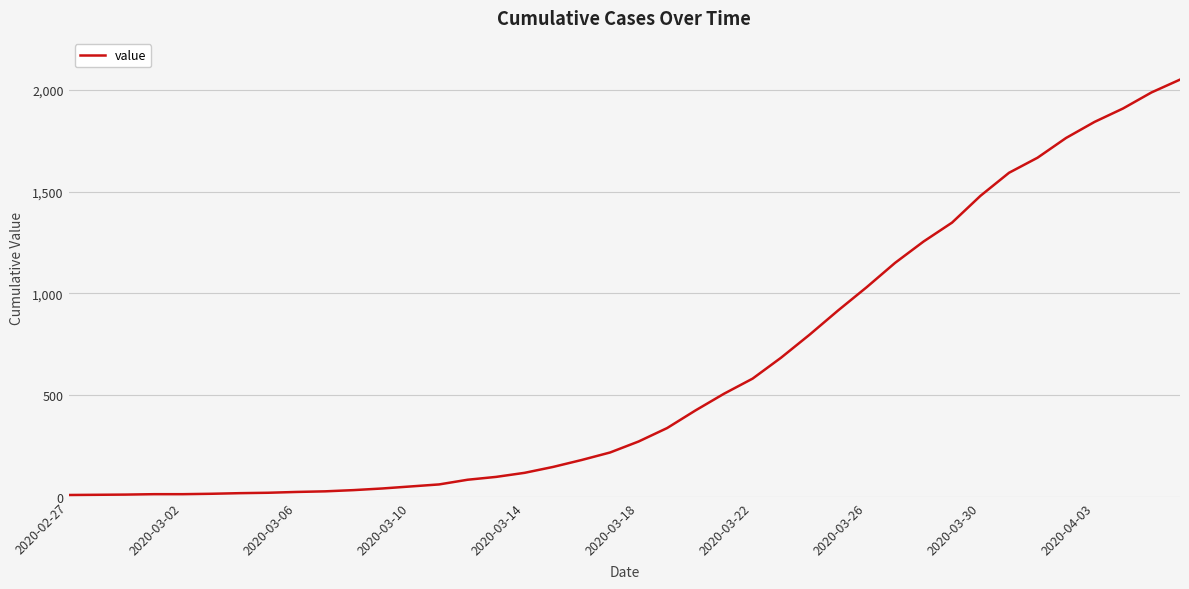

Where does the data first go above 272?

21